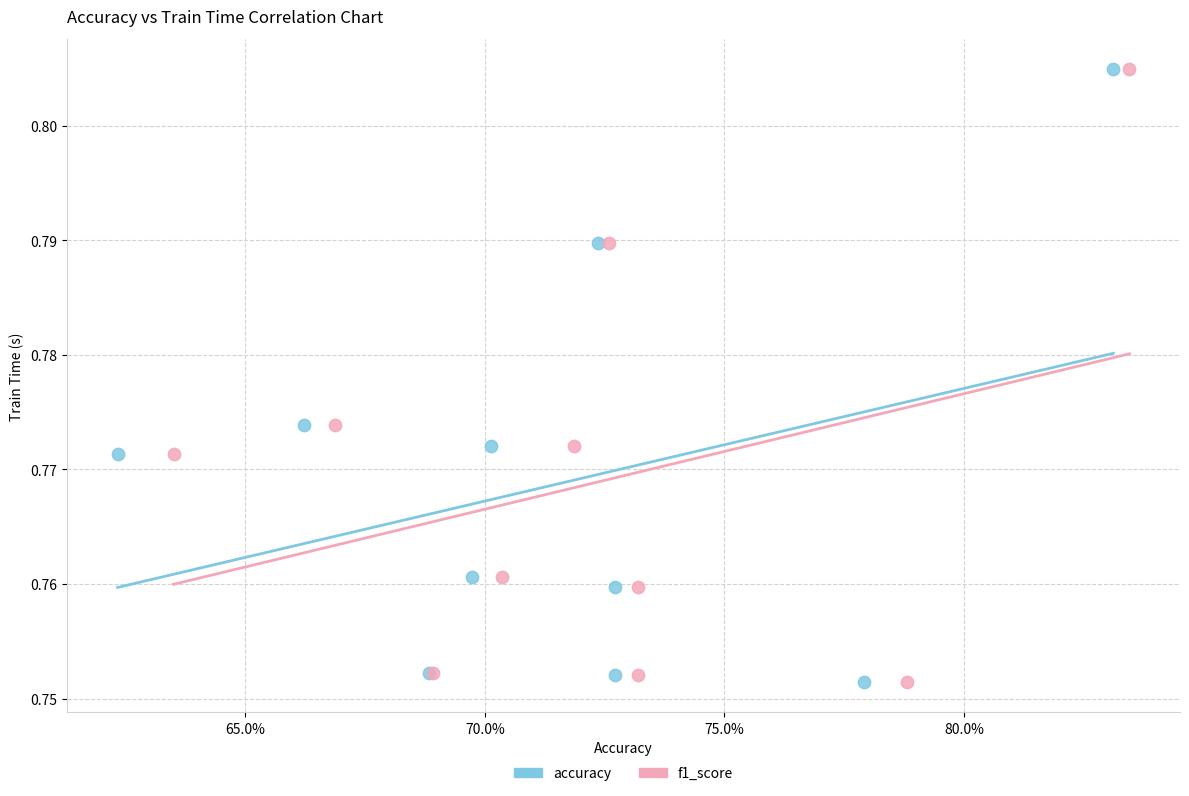

What are all the series names shown in the legend?

accuracy, f1_score